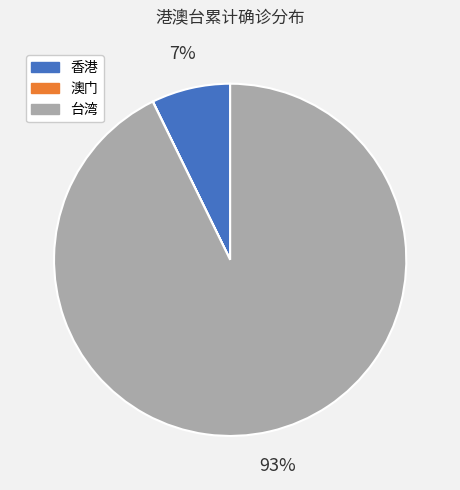

The 台湾 slice represents 99% of the pie. True or false?

False